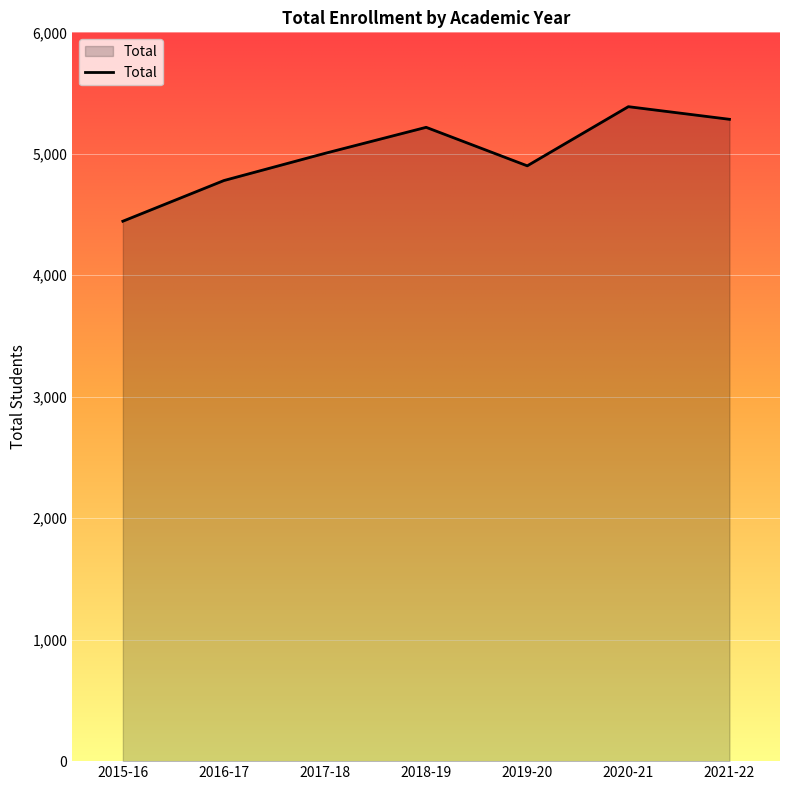

At which label is the value closest to 4916?

2019-20